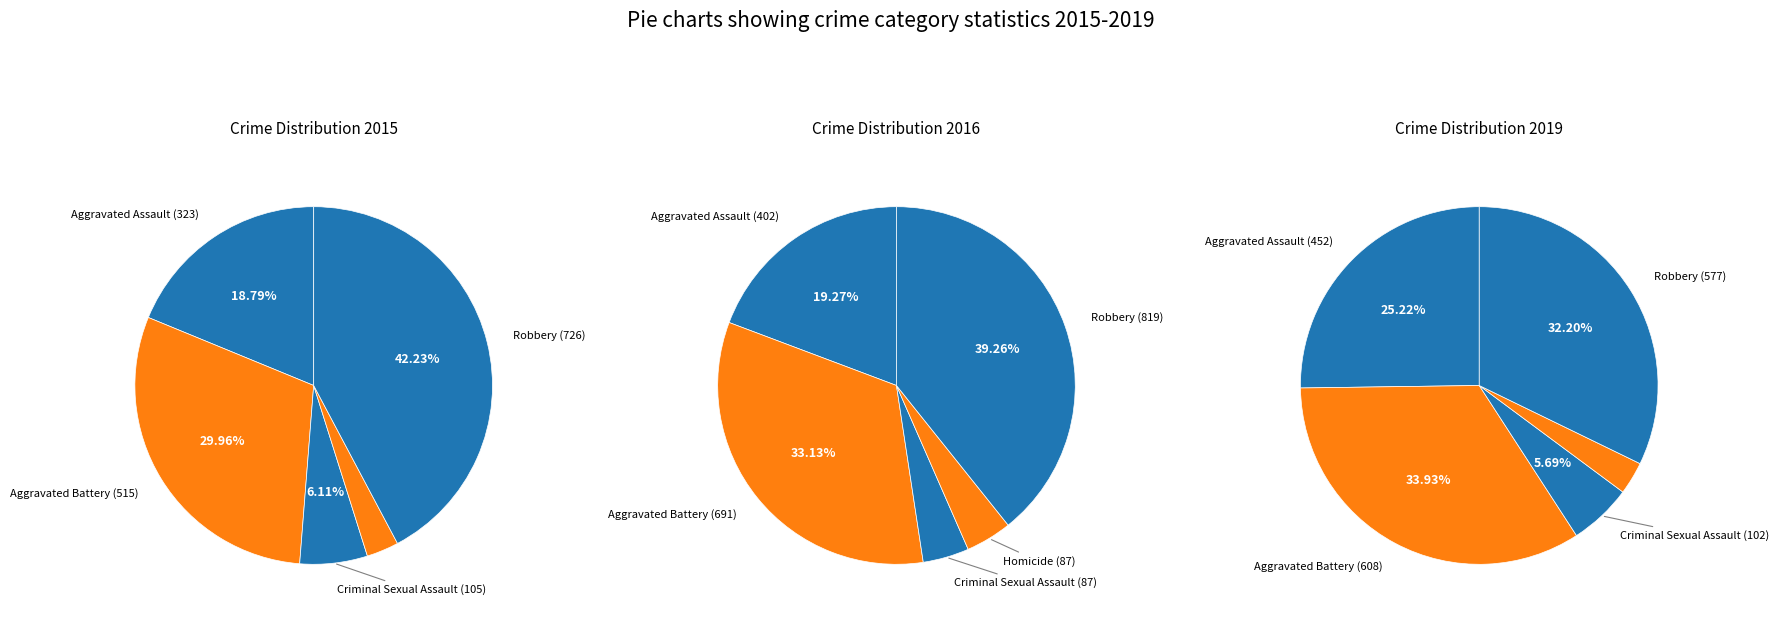

Is it true that Homicide is 1% of the pie?

False